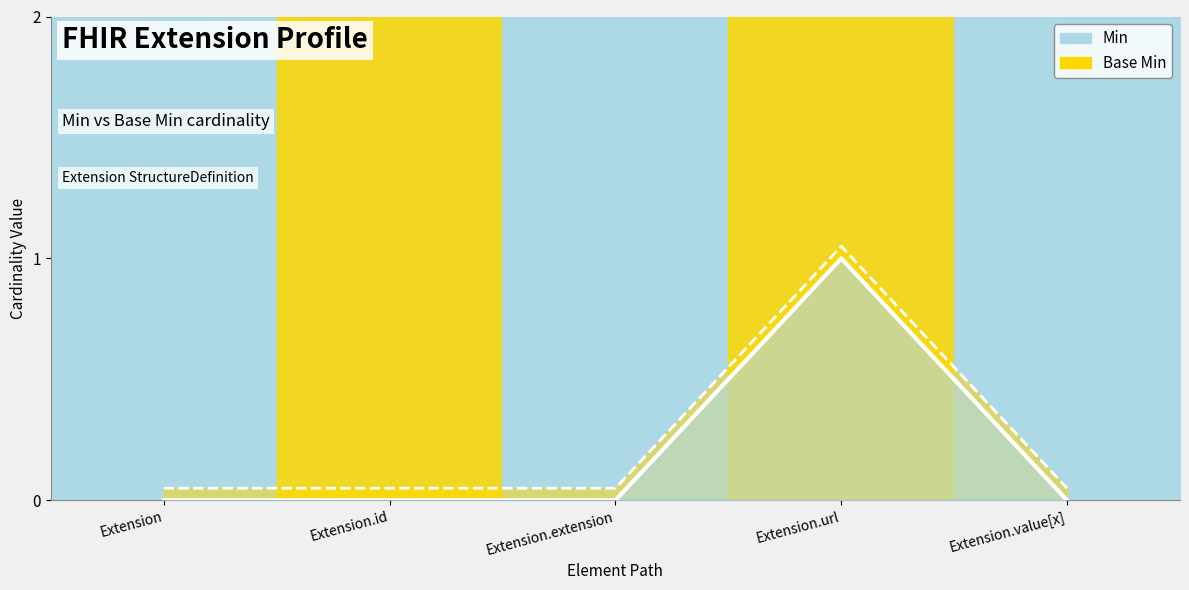

What is the label of the 3rd point from the left?

Extension.extension